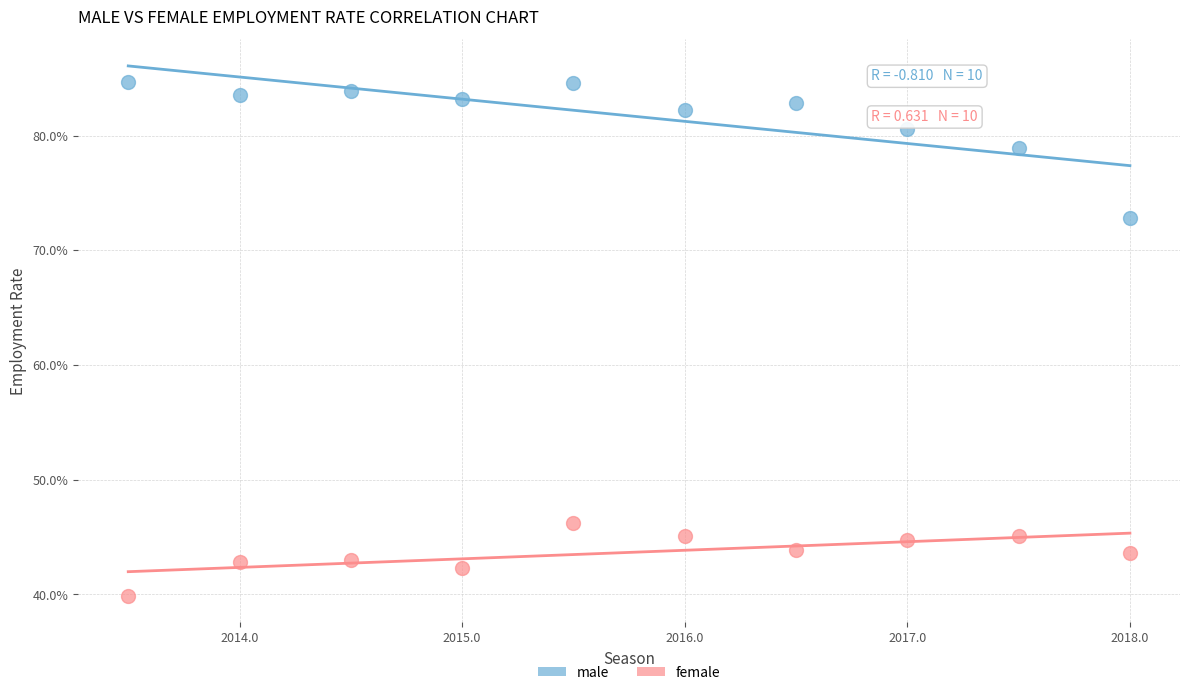

What is the X range (max minus min) for the scatter plot?

4.5